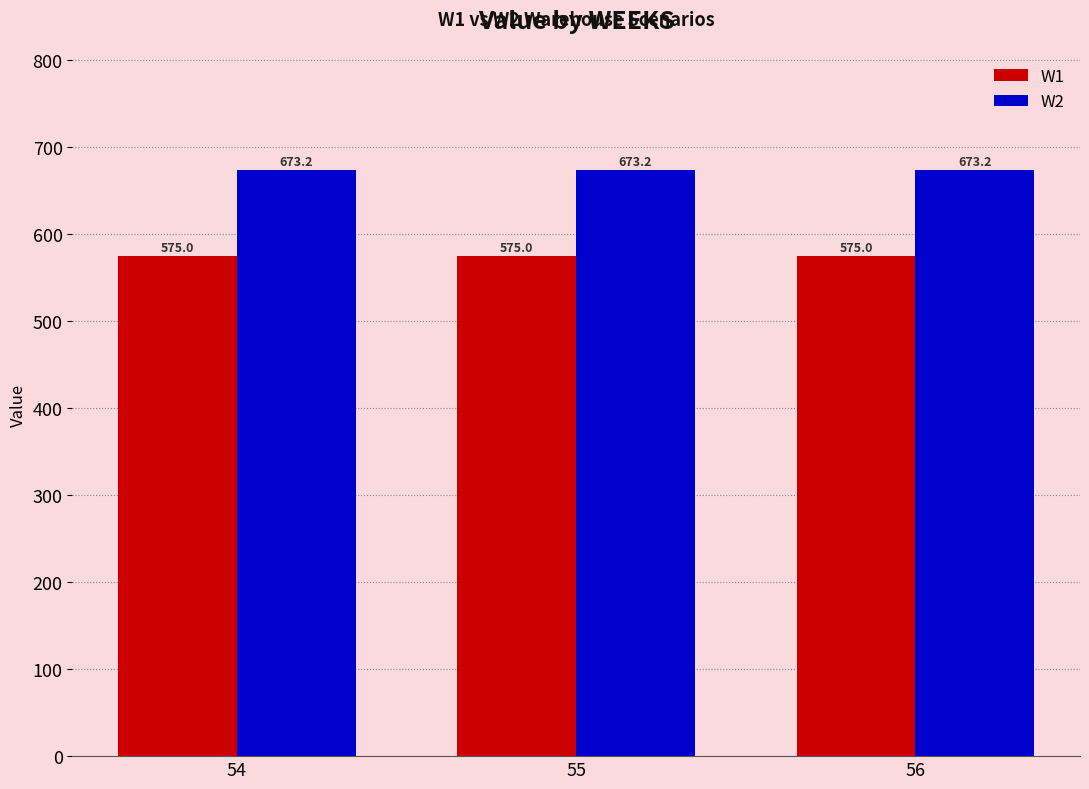

How many groups of bars are there?

3